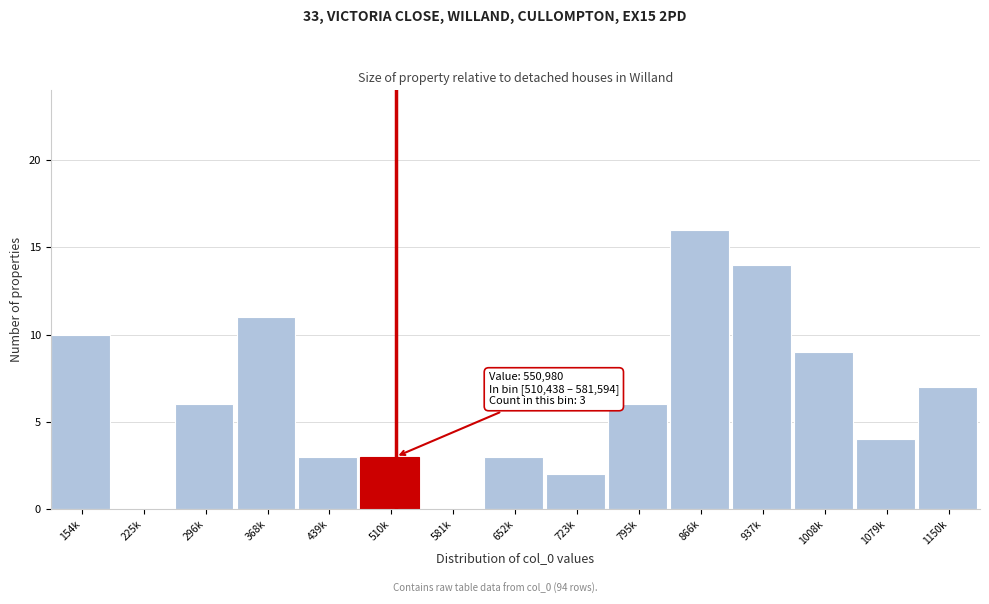

Reading right to left, what are all the values shown in this chart?

1150k=7	1079k=4	1008k=9	937k=14	866k=16	795k=6	723k=2	652k=3	581k=0	510k=3	439k=3	368k=11	296k=6	225k=0	154k=10